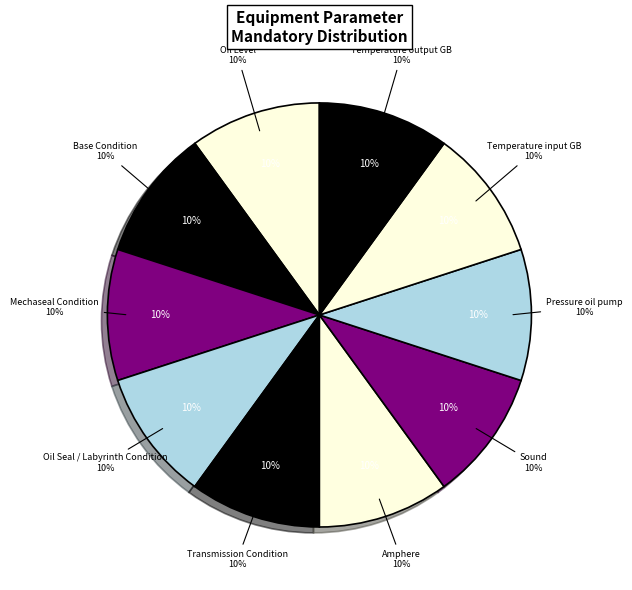

How many slices are in this pie chart?

10